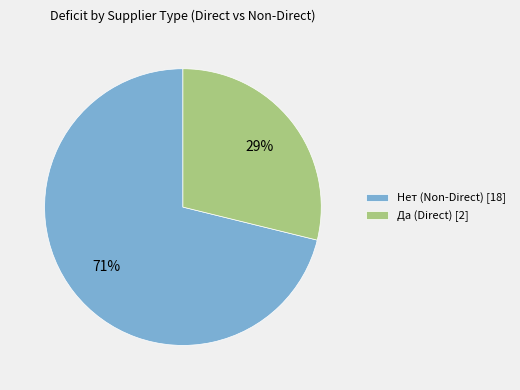

The Да (Direct) [2] slice represents 35% of the pie. True or false?

False